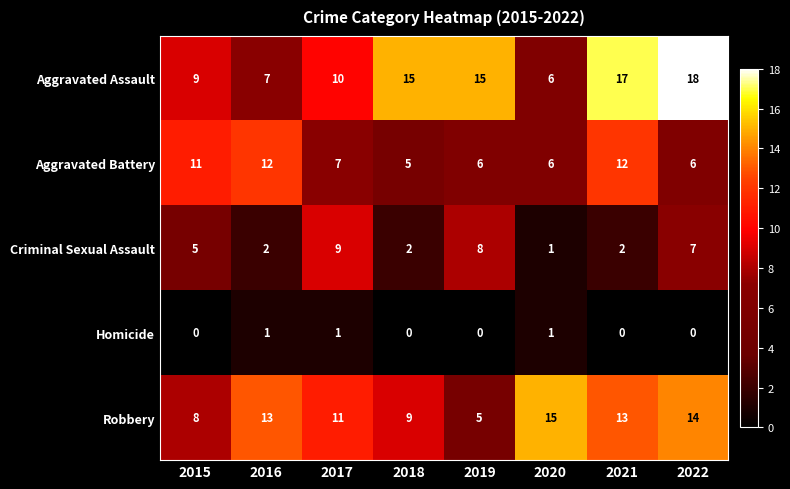

At 2022, list the series in order from largest to smallest.

Aggravated Assault, Robbery, Criminal Sexual Assault, Aggravated Battery, Homicide